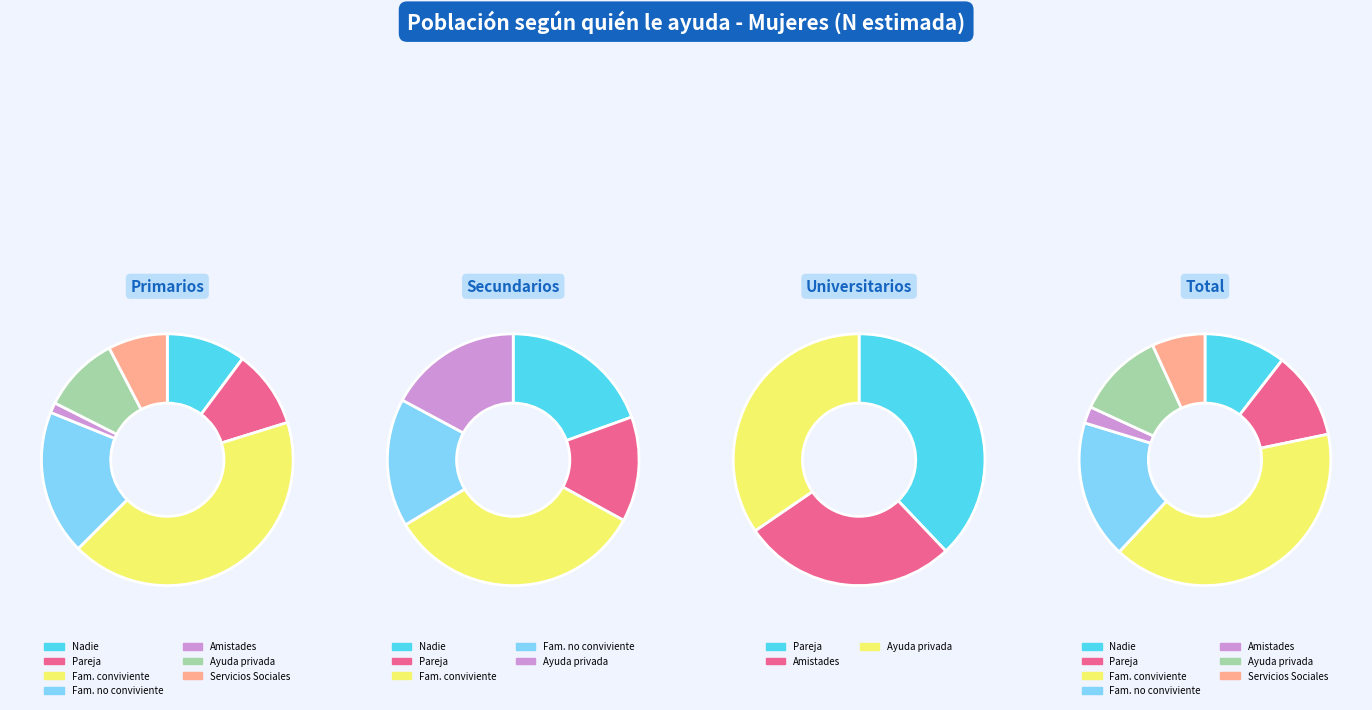

What is the difference between the highest and lowest values at 3?

36347